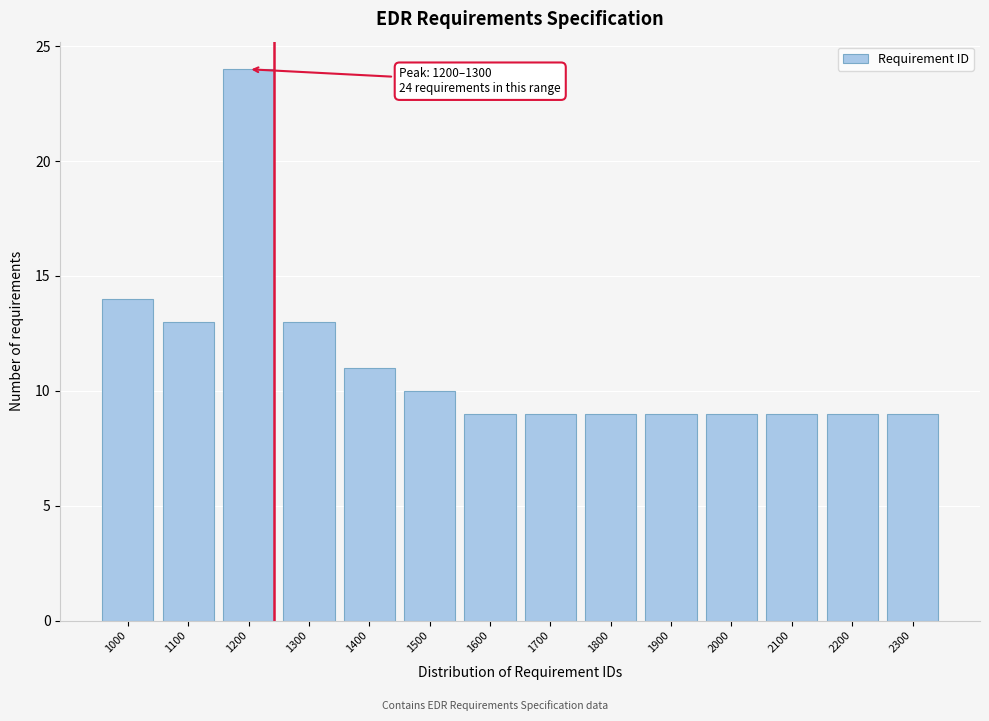

Reading left to right, extract all data points from this chart.

14	13	24	13	11	10	9	9	9	9	9	9	9	9